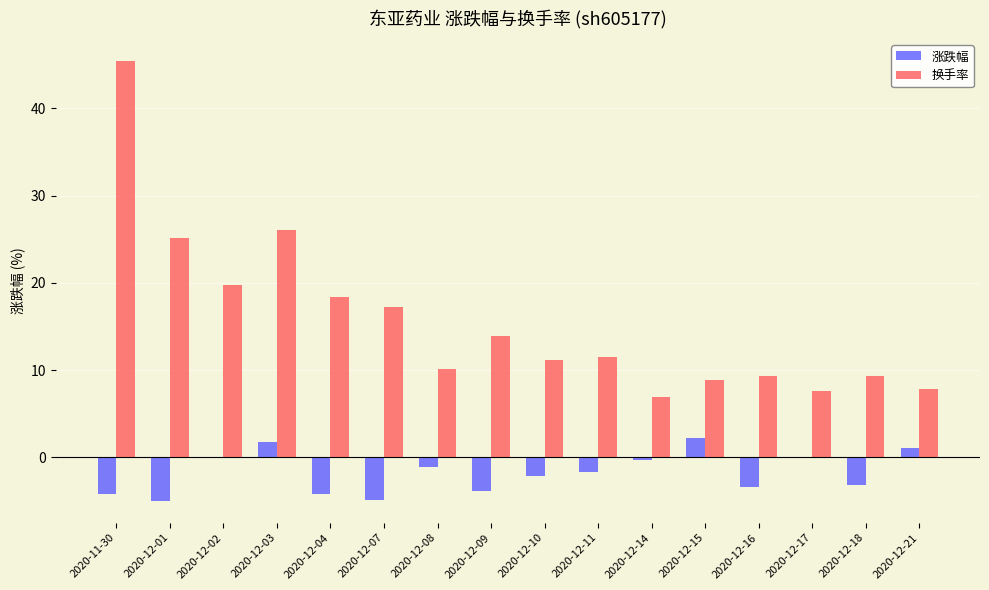

How many series are shown in this chart?

2